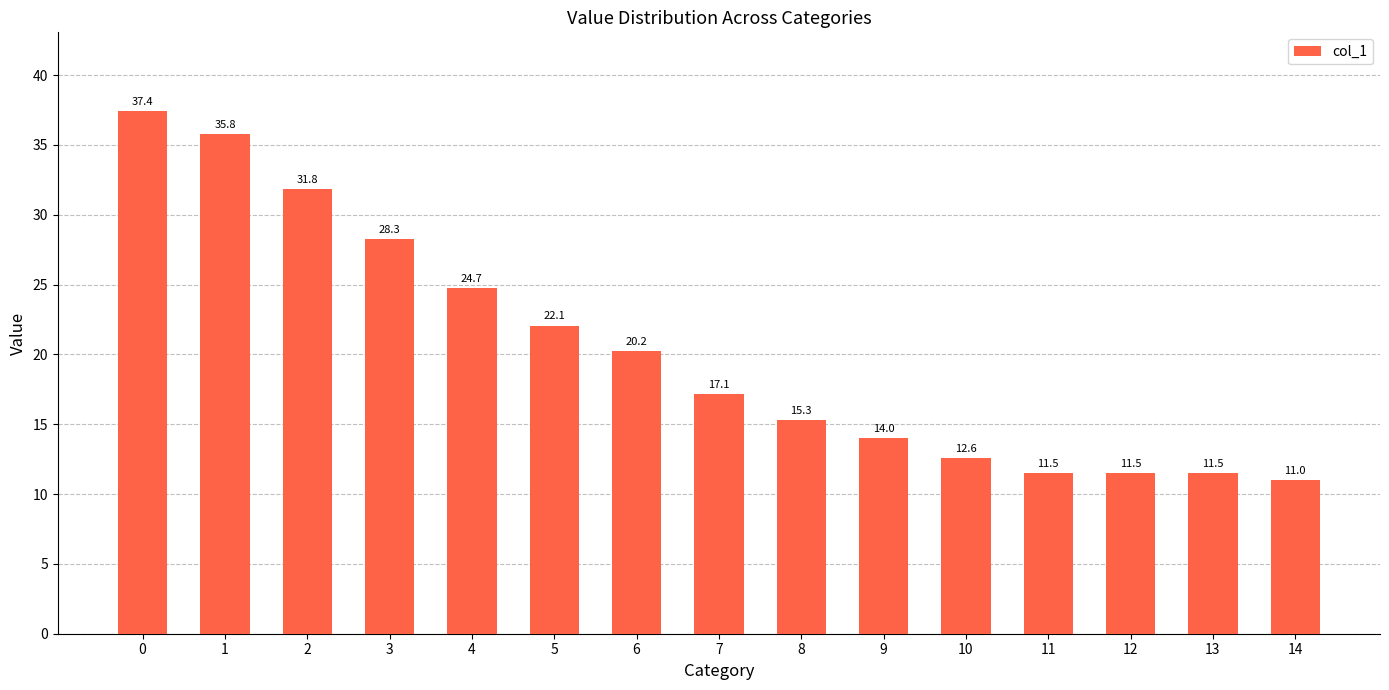

True or false: the data shows 11.5 at 11.

True